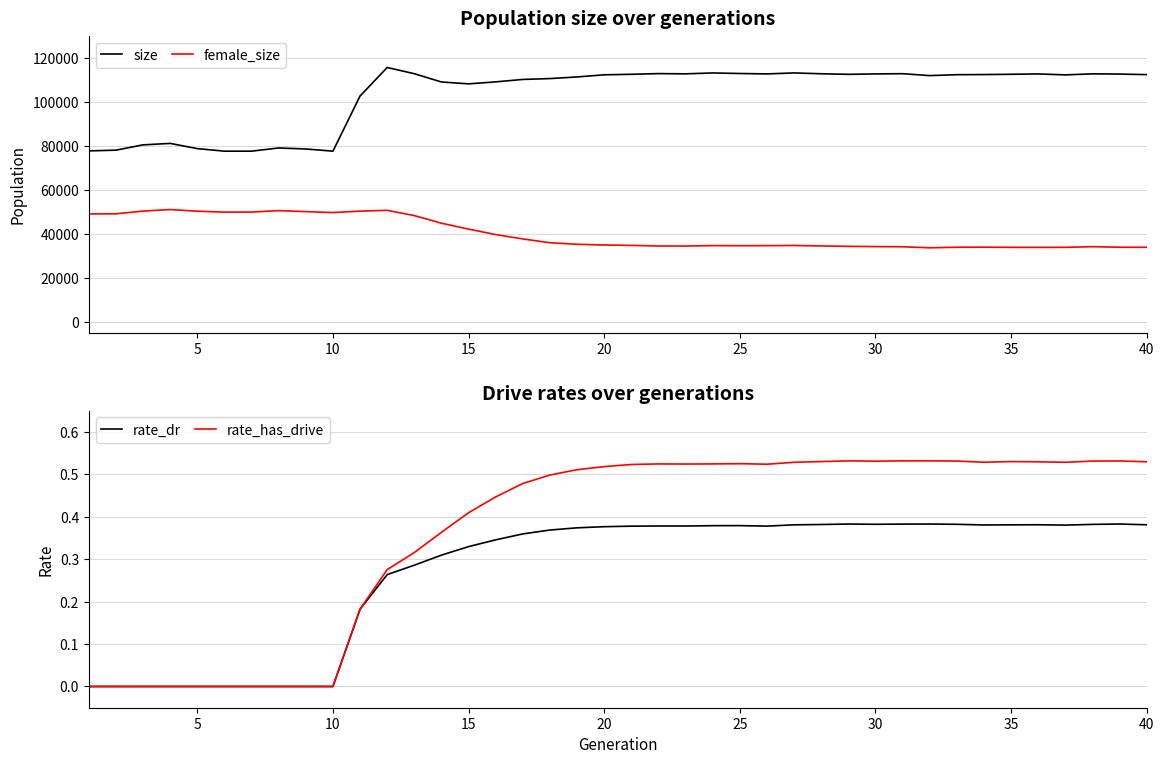

How many lines are shown in the chart?

4